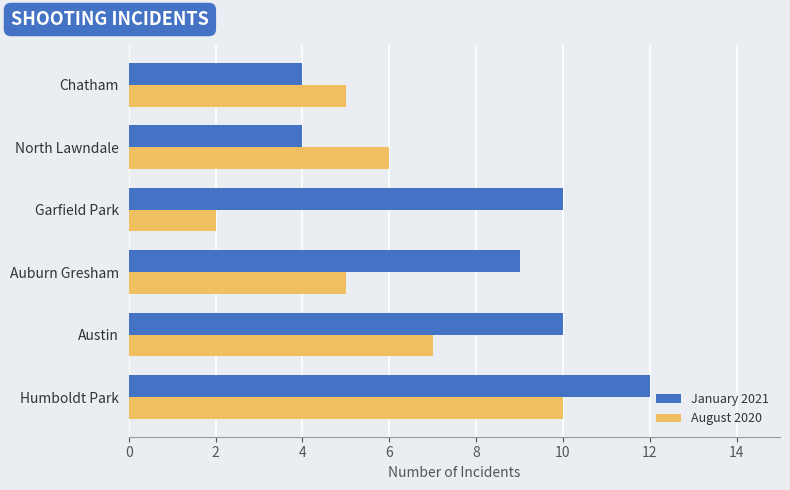

At how many categories does at least one series exceed 2?

6